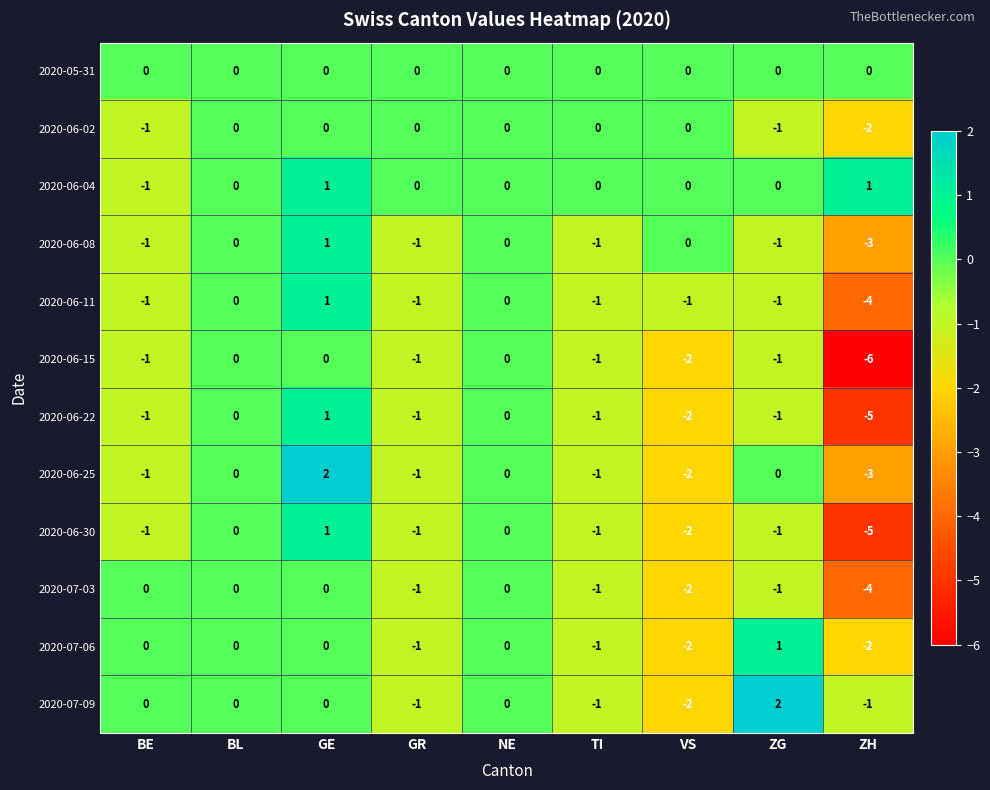

At which category is the sum across all series the highest?

GE